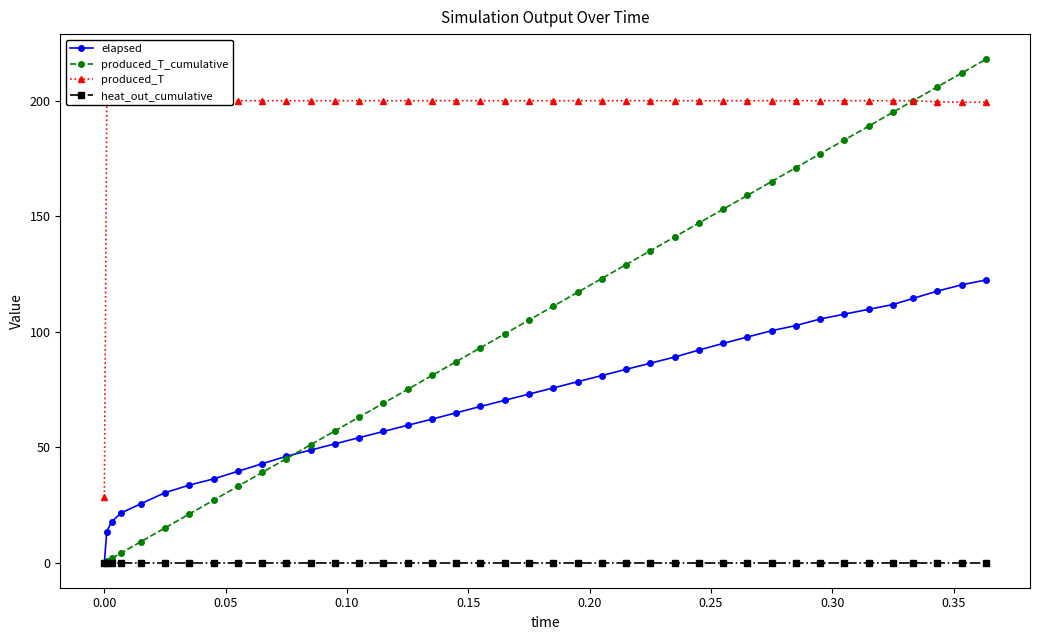

What is the value of the produced_T_cumulative point at the 7th from the left?

21.0